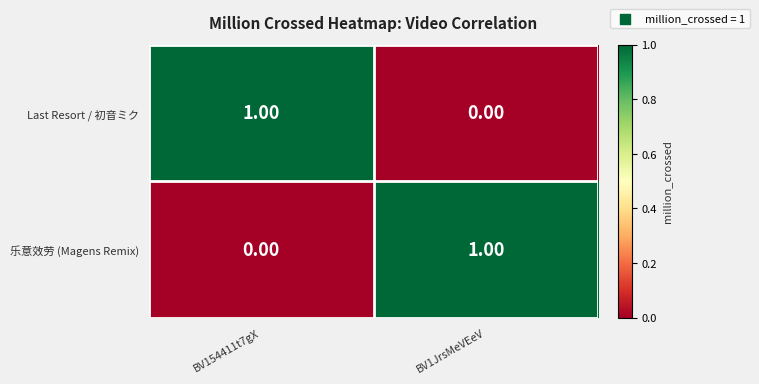

List the labels in order of Last Resort / 初音ミク value, largest first.

BV154411t7gX, BV1JrsMeVEeV